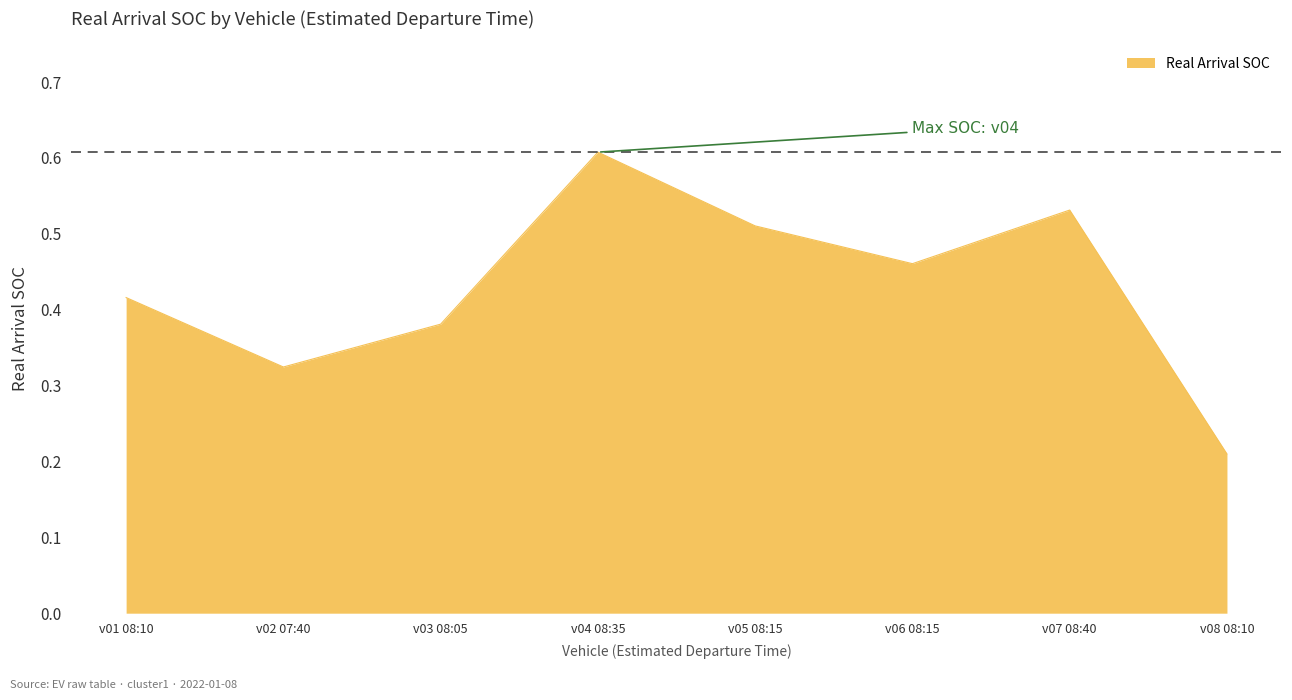

Rank the categories by value from lowest to highest.

v08 08:10, v02 07:40, v03 08:05, v01 08:10, v06 08:15, v05 08:15, v07 08:40, v04 08:35